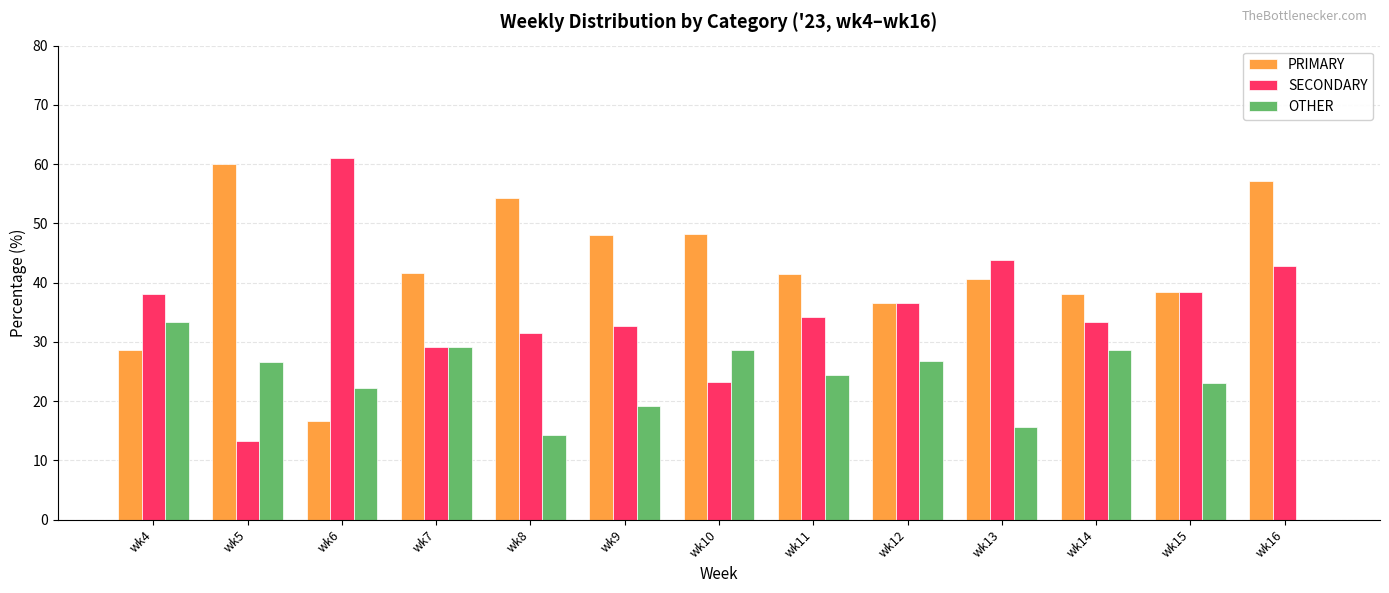

What is the total value across all series at wk9?

100.0